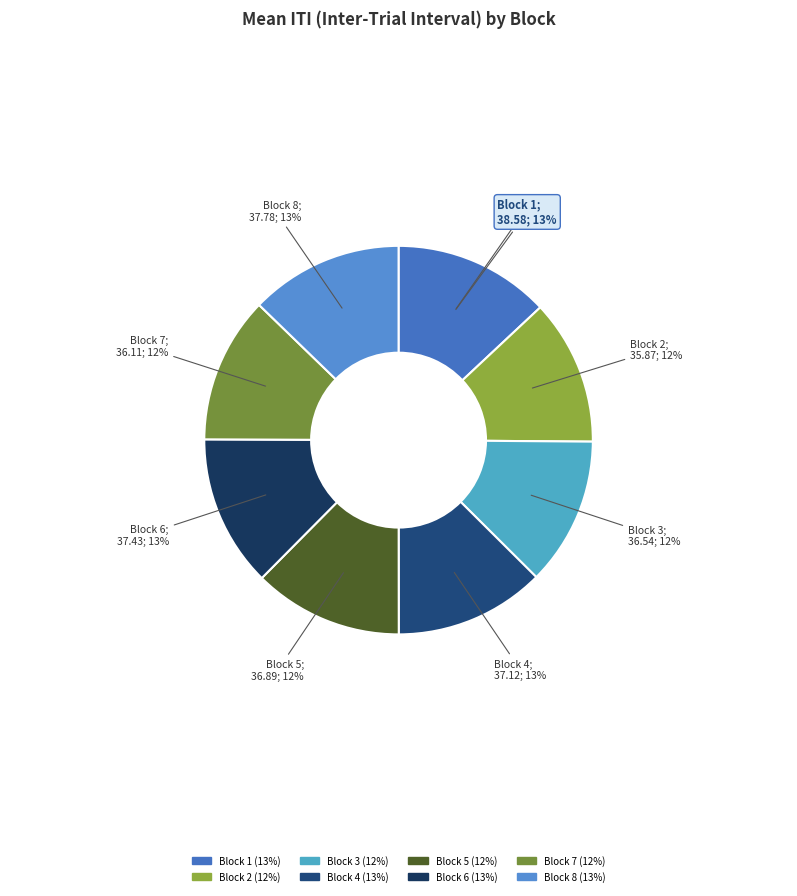

To the nearest percent, what percentage of the pie is Block 6?

13%